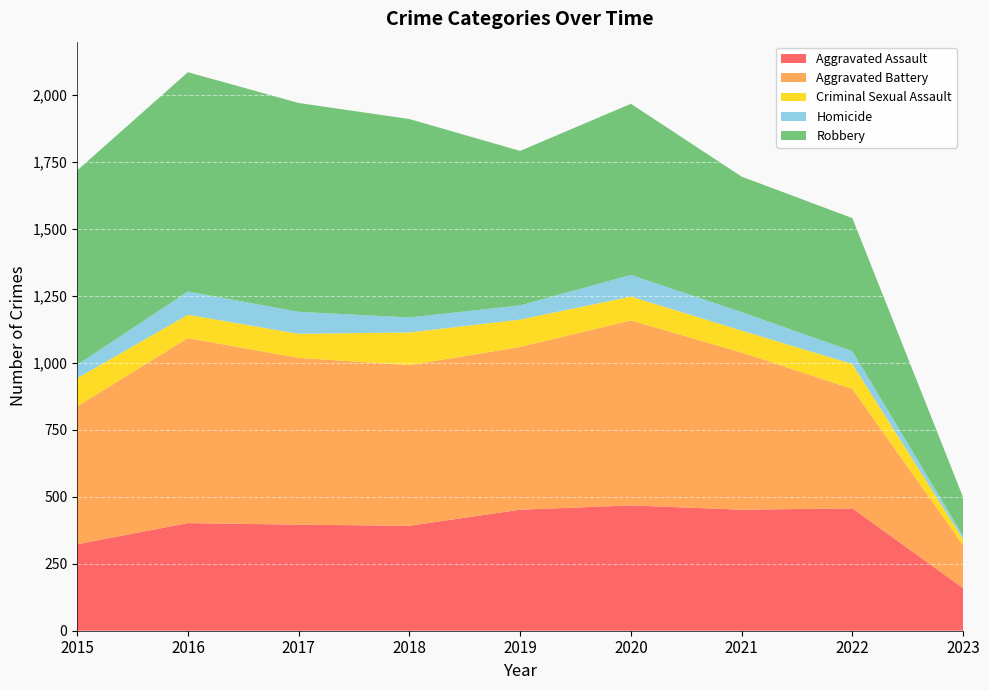

Reading right to left, extract all data points from this chart.

Aggravated Assault: 159	457	452	468	452	392	396	402	323
Aggravated Battery: 160	446	587	691	608	600	623	691	515
Criminal Sexual Assault: 23	93	82	89	102	122	90	87	105
Homicide: 12	48	69	81	53	56	82	87	50
Robbery: 144	497	506	639	577	741	780	819	726